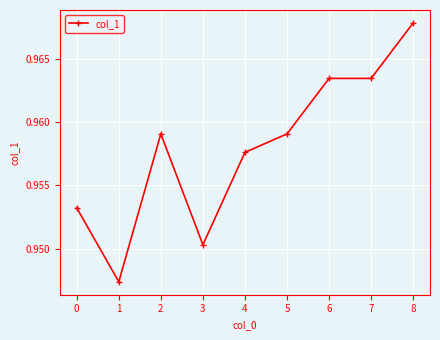

Count the values in the range 0 to 1.

9